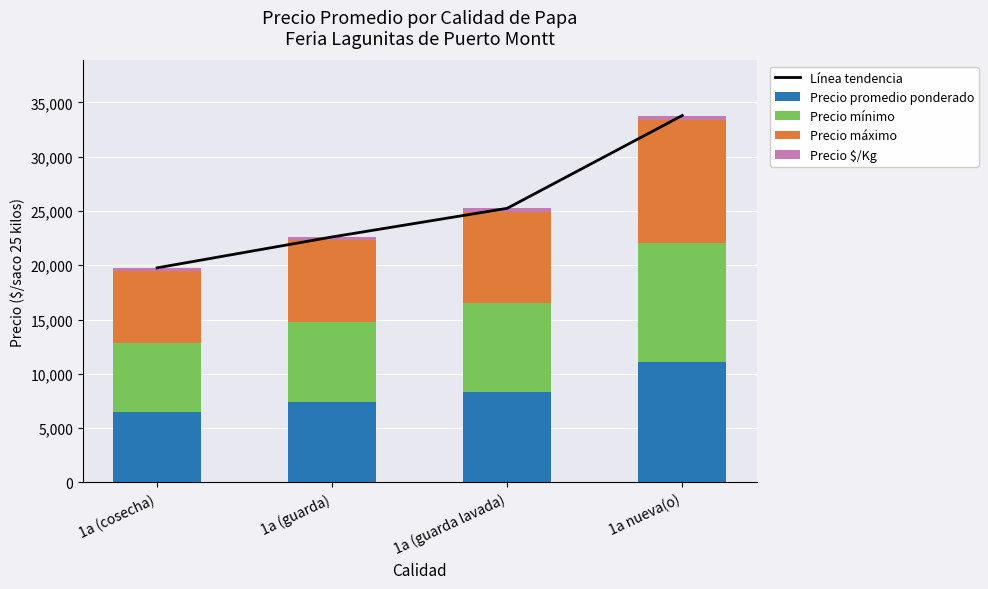

How many values in the Línea tendencia series are below 25242?

2